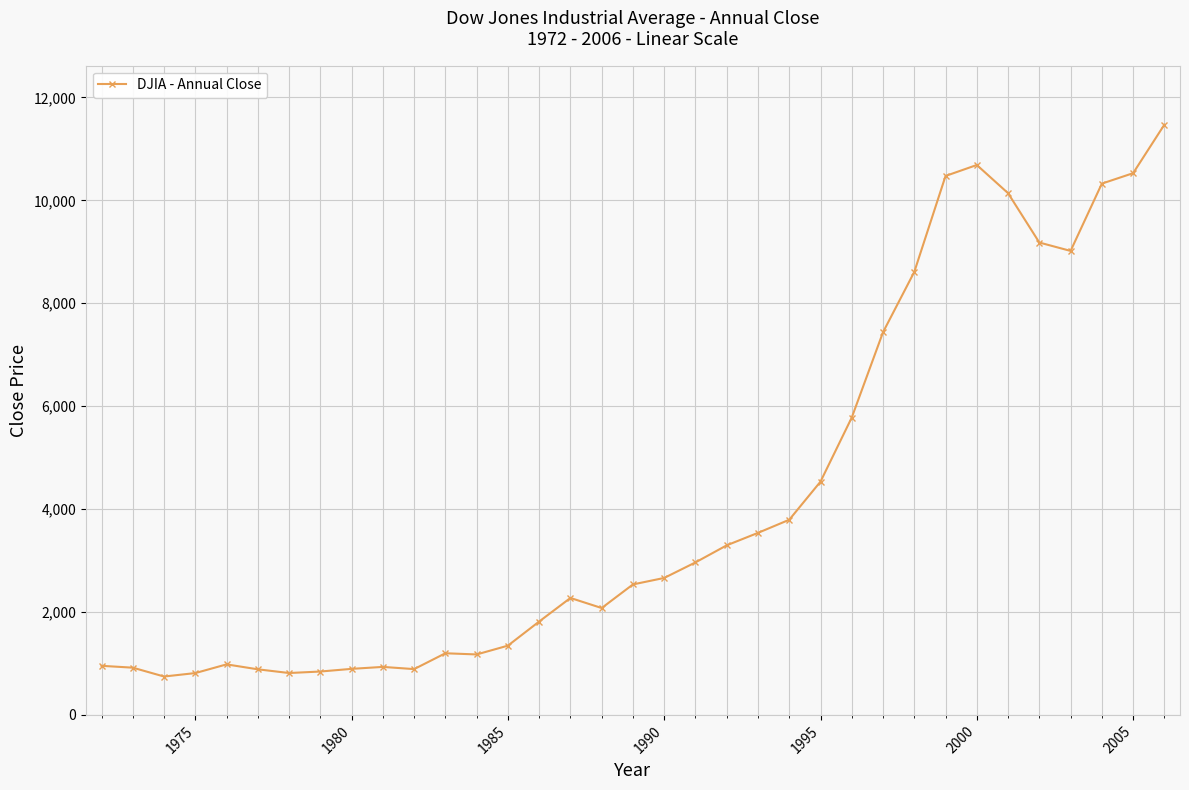

What is the greatest value displayed?

11472